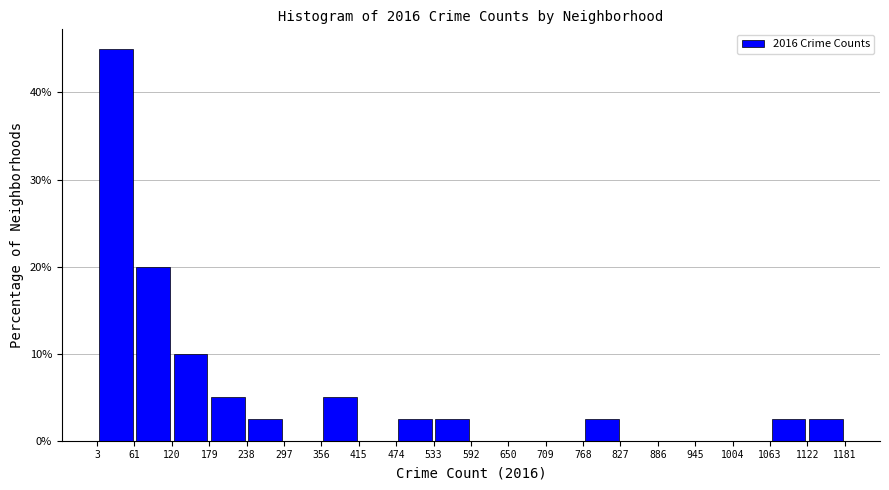

Reading left to right, transcribe this chart: for each bar, give the range it covers on the x-axis and its height. The values are not printed on the chart, so give them approximately, as read against the axis.

3 to 61: 45
61 to 120: 20
120 to 179: 10
179 to 238: 5
238 to 297: 3
297 to 356: 0
356 to 415: 5
415 to 474: 0
474 to 533: 3
533 to 592: 3
592 to 650: 0
650 to 709: 0
709 to 768: 0
768 to 827: 3
827 to 886: 0
886 to 945: 0
945 to 1004: 0
1004 to 1063: 0
1063 to 1122: 3
1122 to 1181: 3